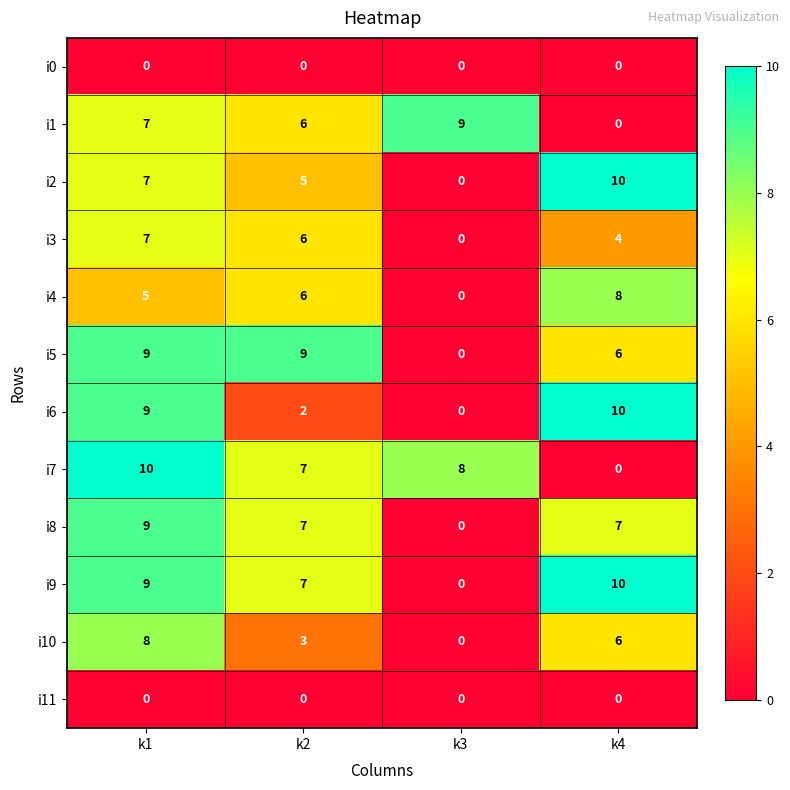

What is the difference between the highest and lowest values at k1?

10